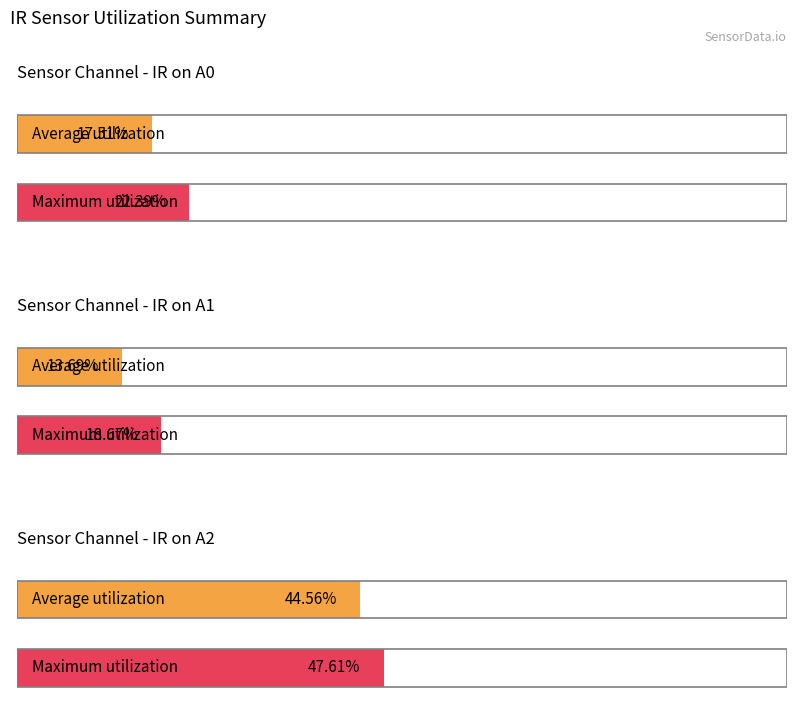

What are all the series names shown in the legend?

IR on A0, IR on A1, IR on A2